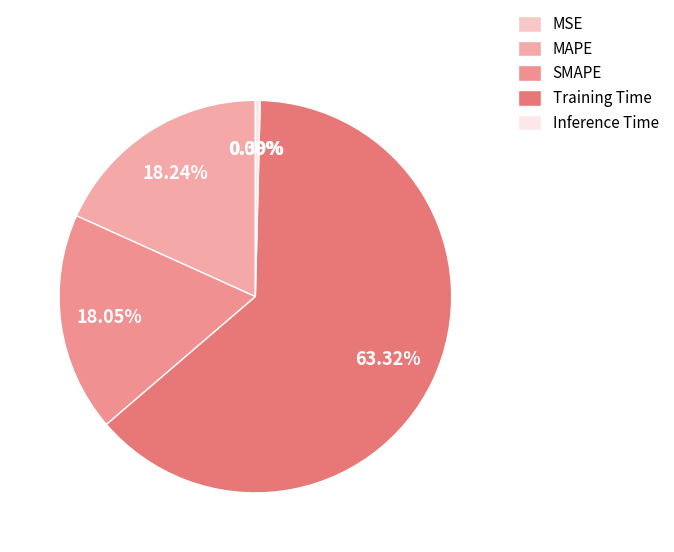

What is the majority slice?

Training Time